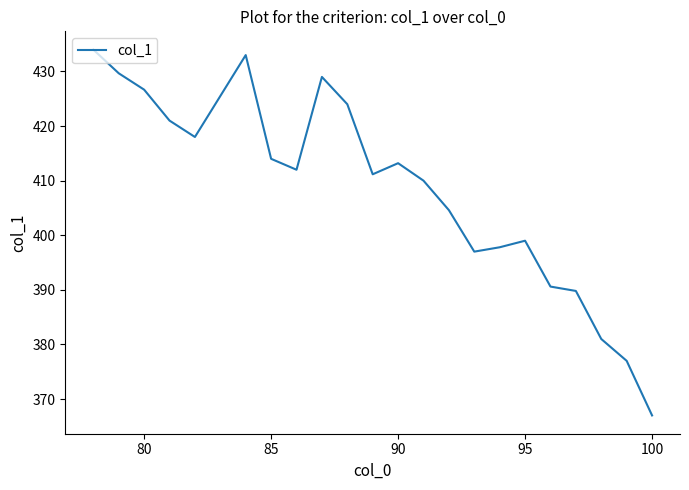

What is the greatest value displayed?

434.0